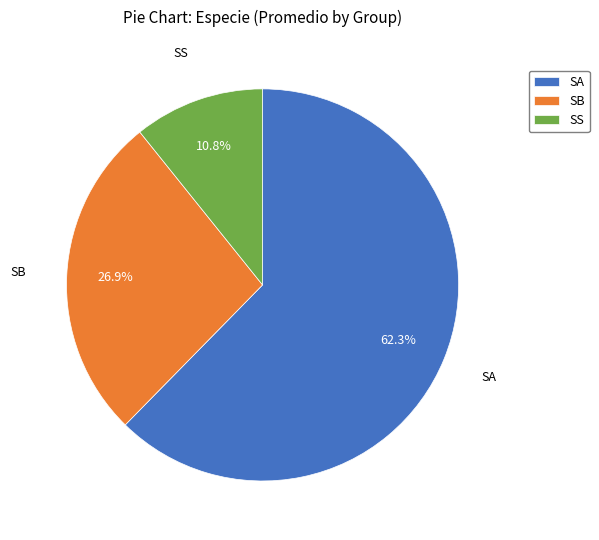

Which category has the biggest portion of the pie?

SA